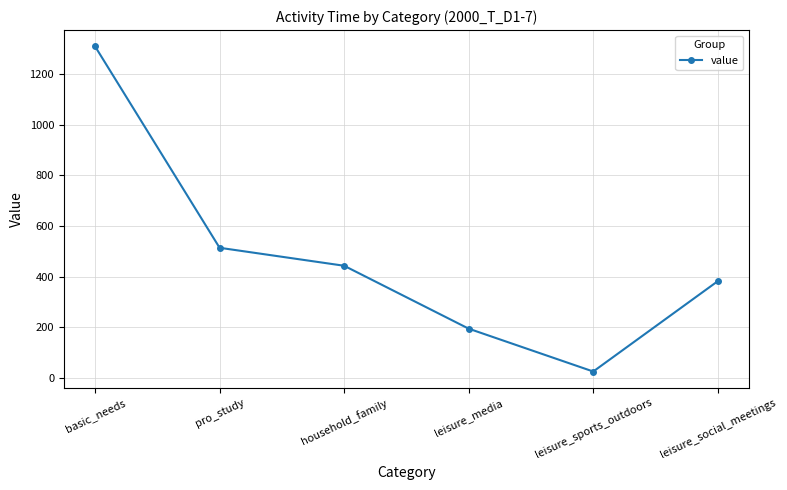

What is the difference between the second highest and minimum values?

489.4